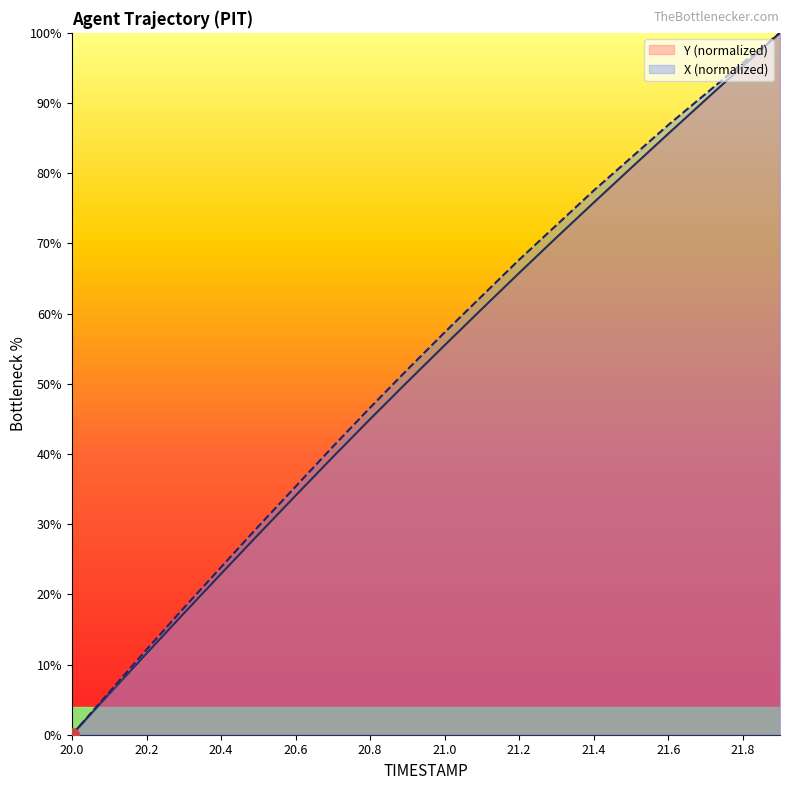

The value of Y at 20.1 is 5.8. True or false?

True